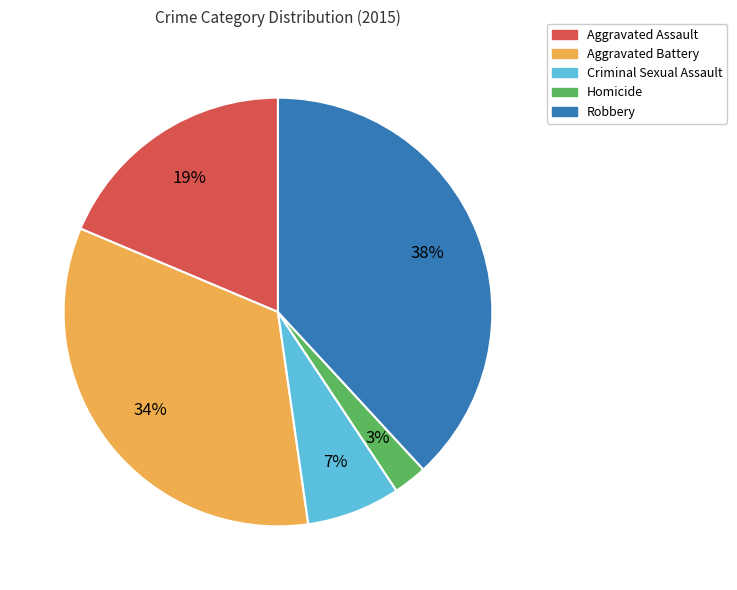

Which has a higher value, Aggravated Battery or Aggravated Assault?

Aggravated Battery